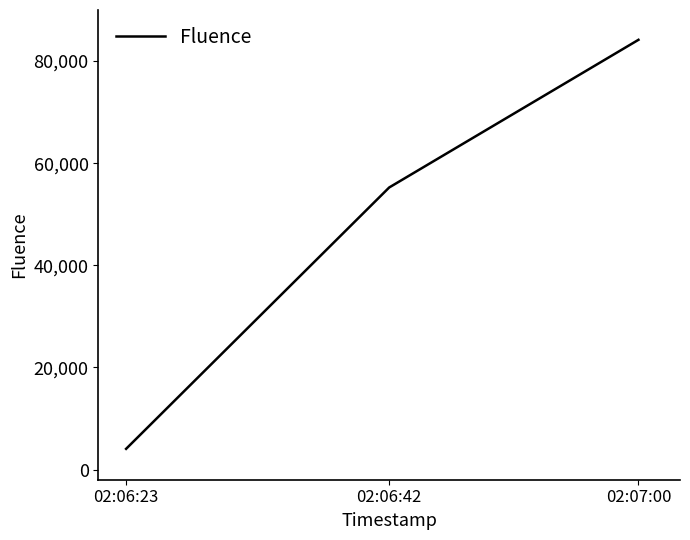

Read the value at 02:07:00.

84160